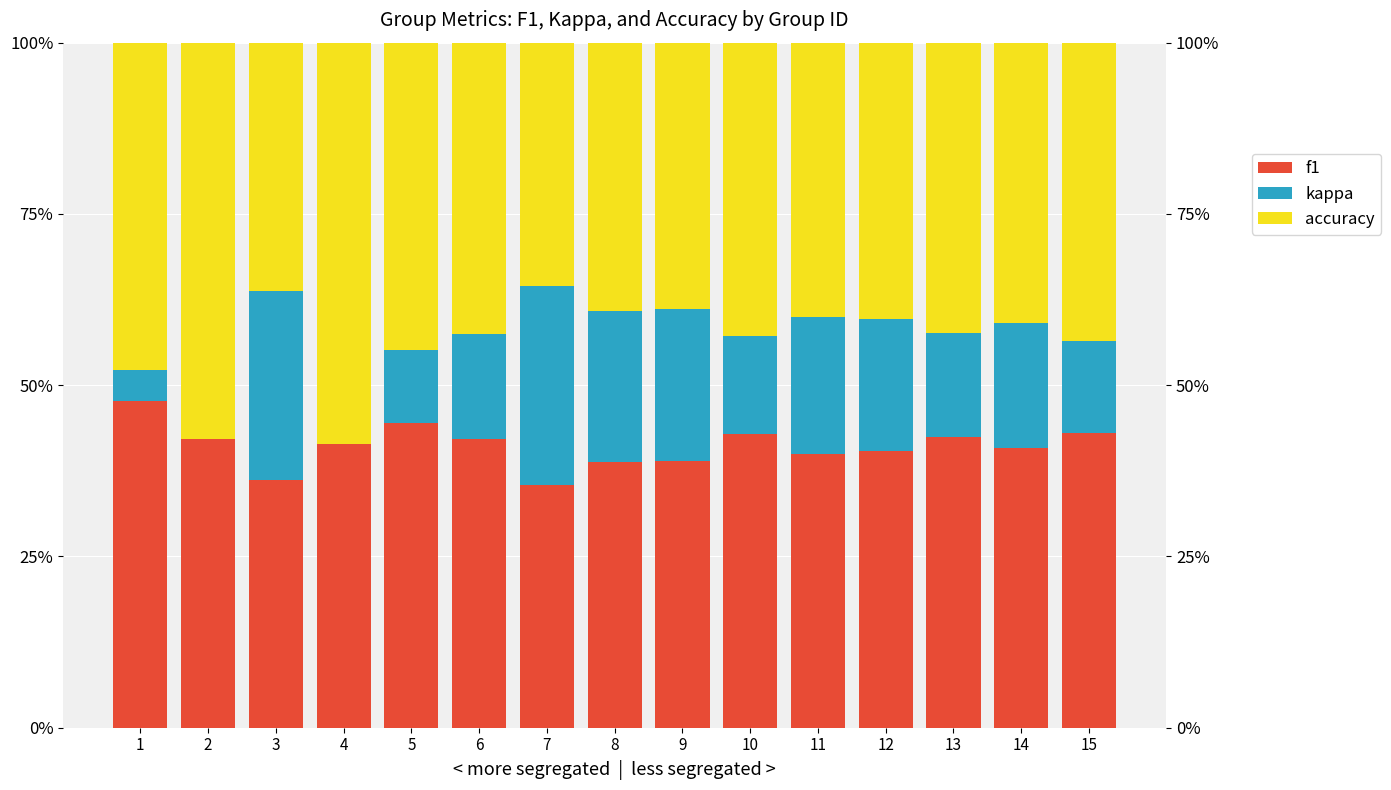

True or false: kappa has a value of -0.2 at 4.

True